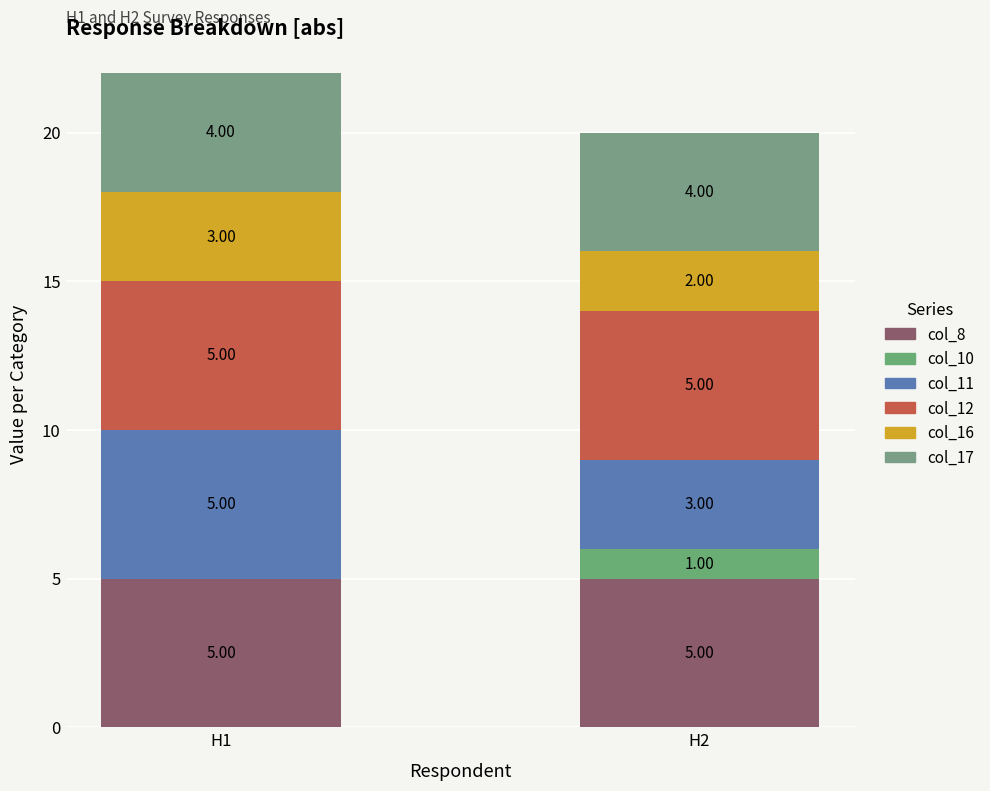

At H1, list the series in order from smallest to largest.

col_10, col_16, col_17, col_8, col_11, col_12